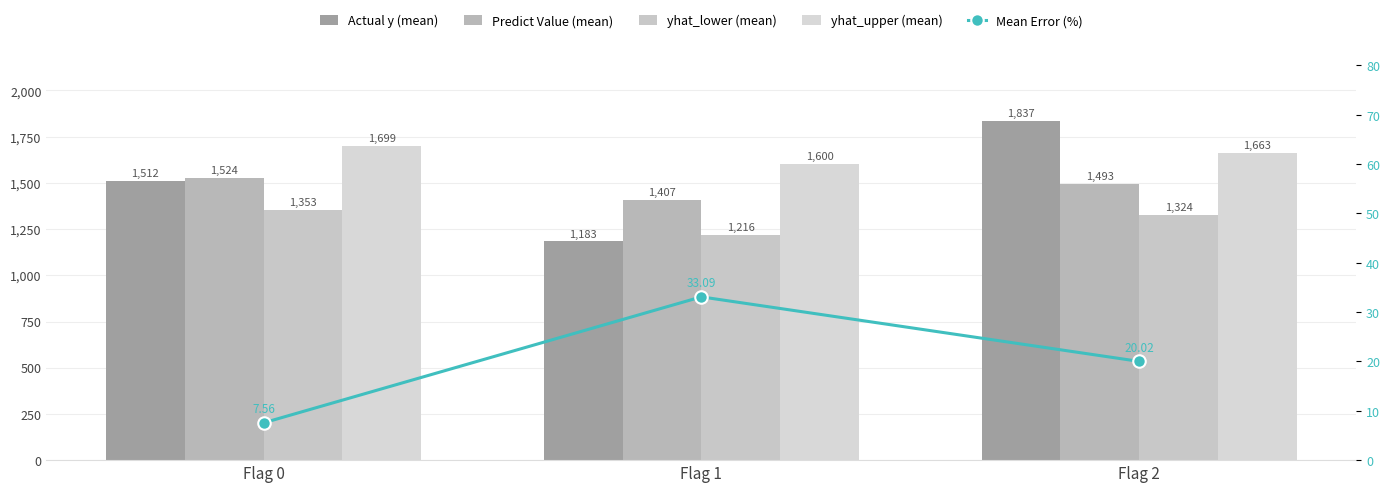

True or false: Mean Error (%) has a value of 4.8 at Flag 0.

False